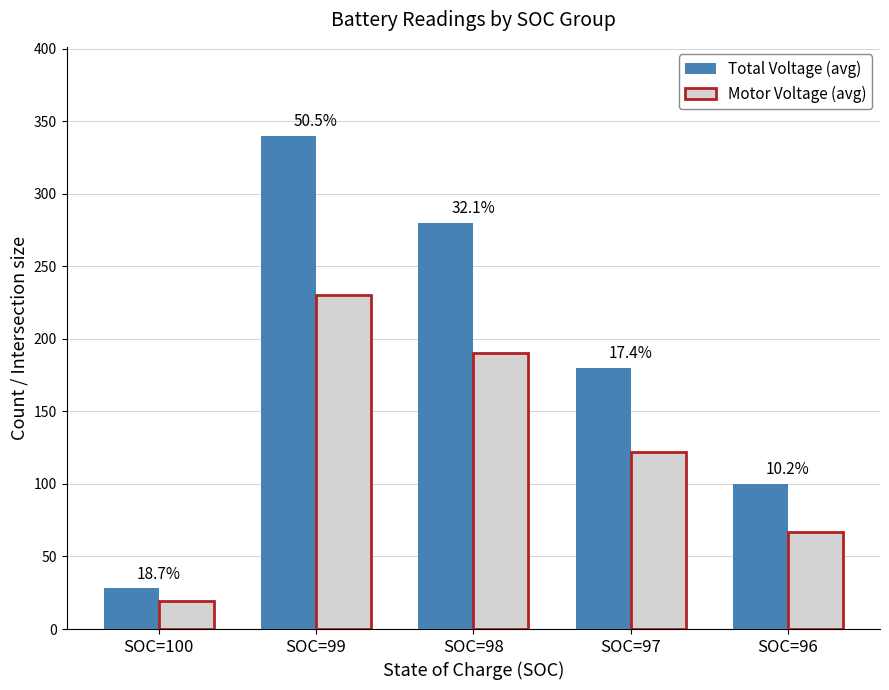

Does the chart contain stacked bars?

No